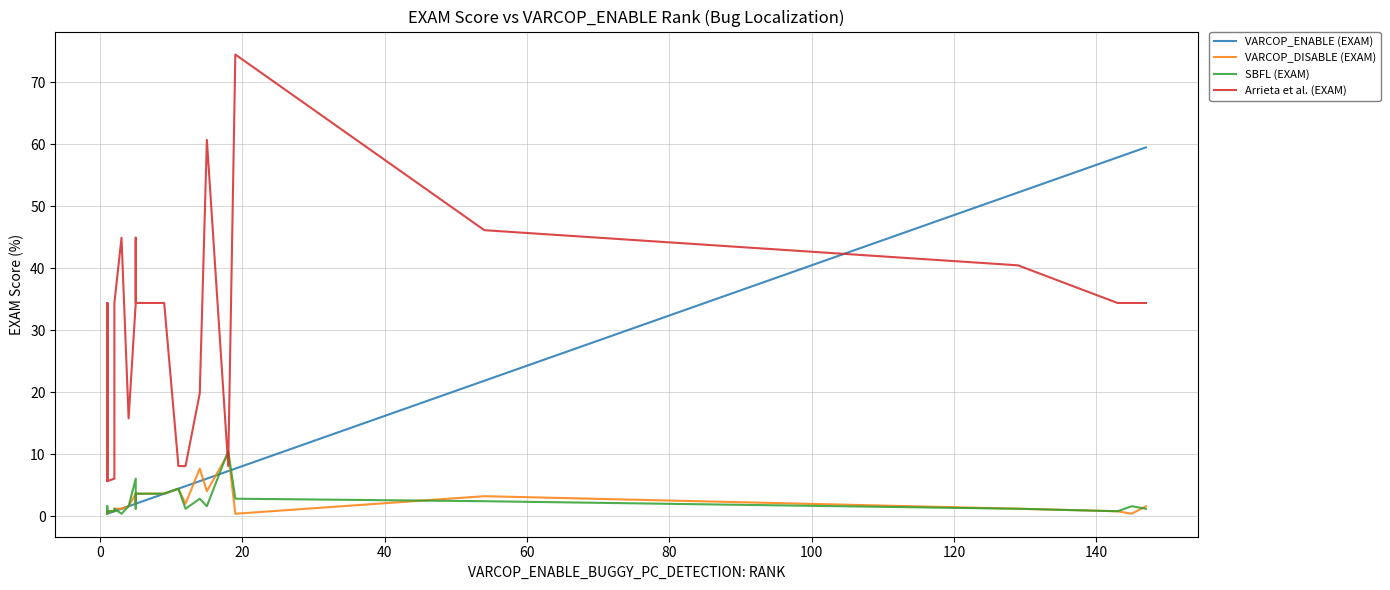

How many lines are shown in the chart?

4